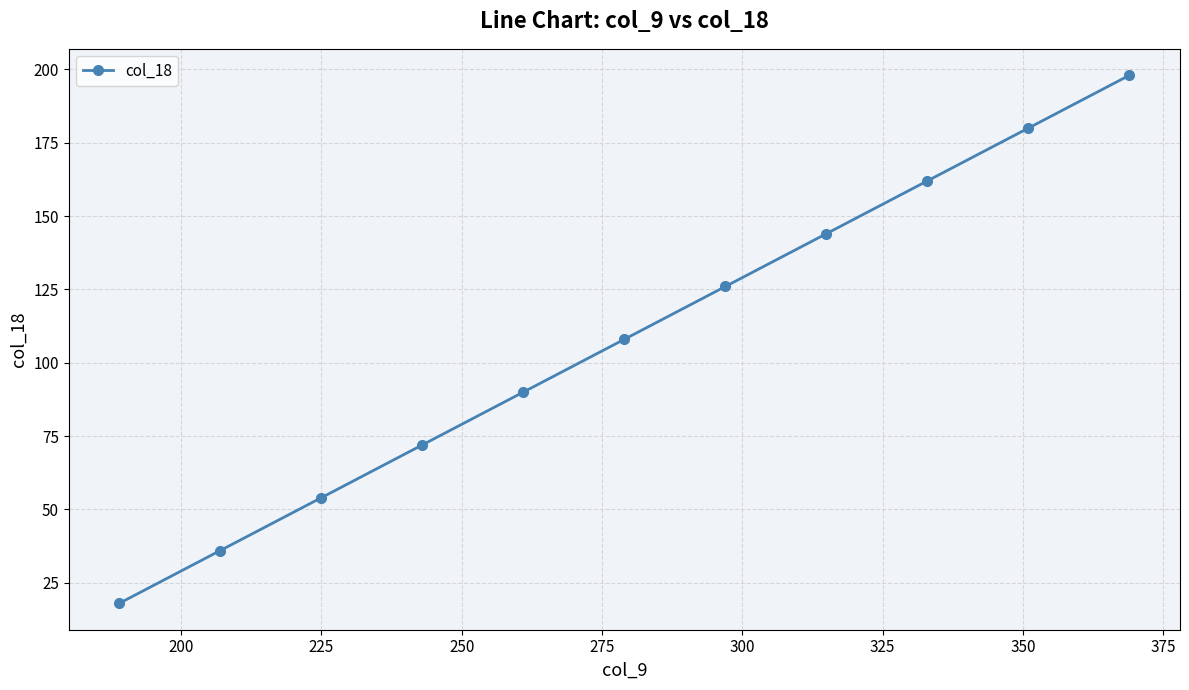

Count the number of data series in this chart.

1